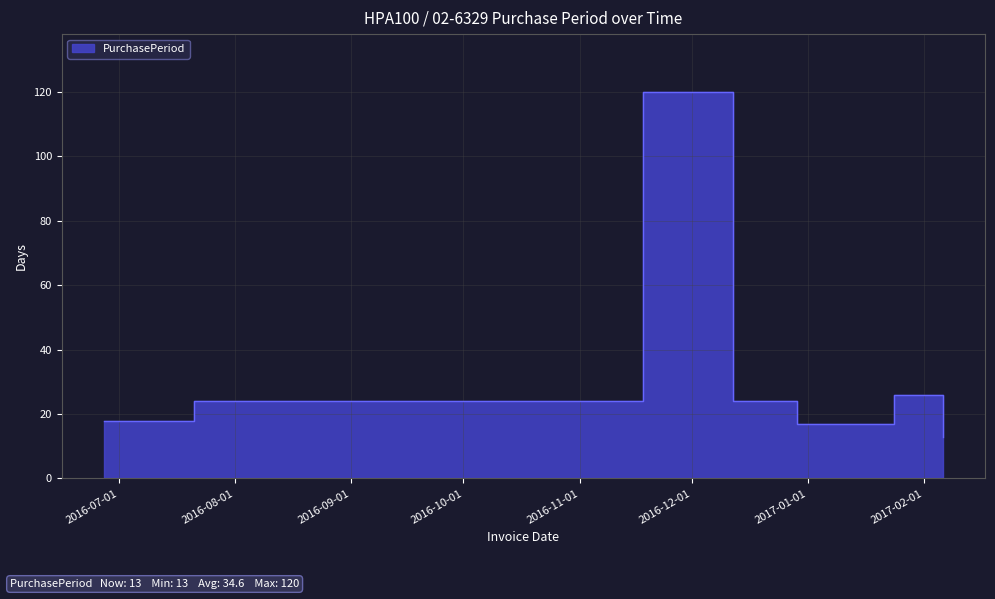

What is the ratio of the value at 2016-06-27 to the value at 2016-12-12?

0.8